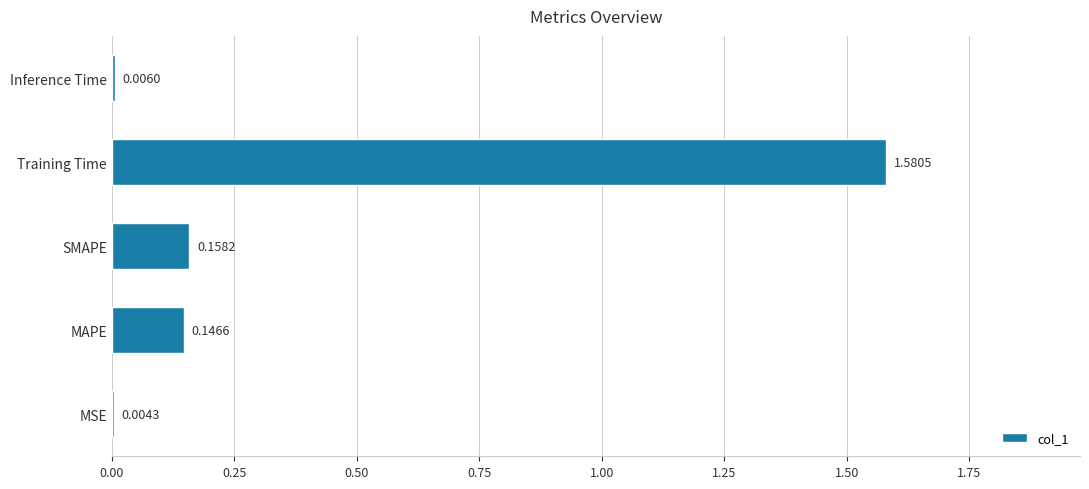

Which label corresponds to the largest value in the chart?

Training Time